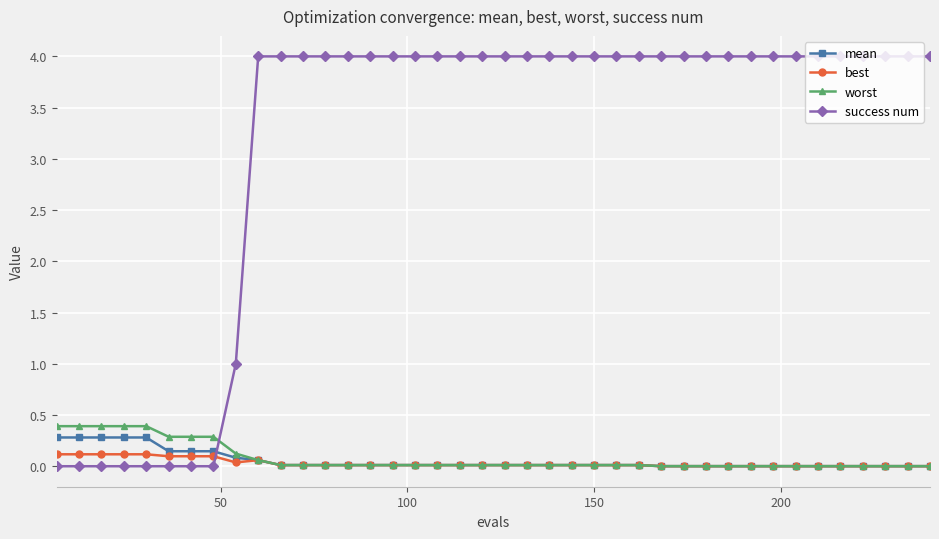

Which series has the largest total across all categories?

success num